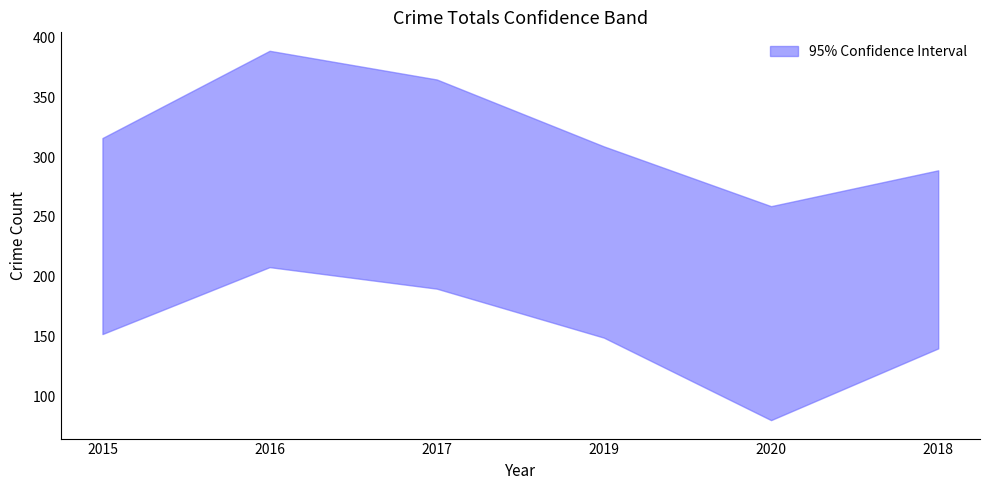

Rank the categories by upper value from highest to lowest.

2016, 2017, 2015, 2019, 2018, 2020